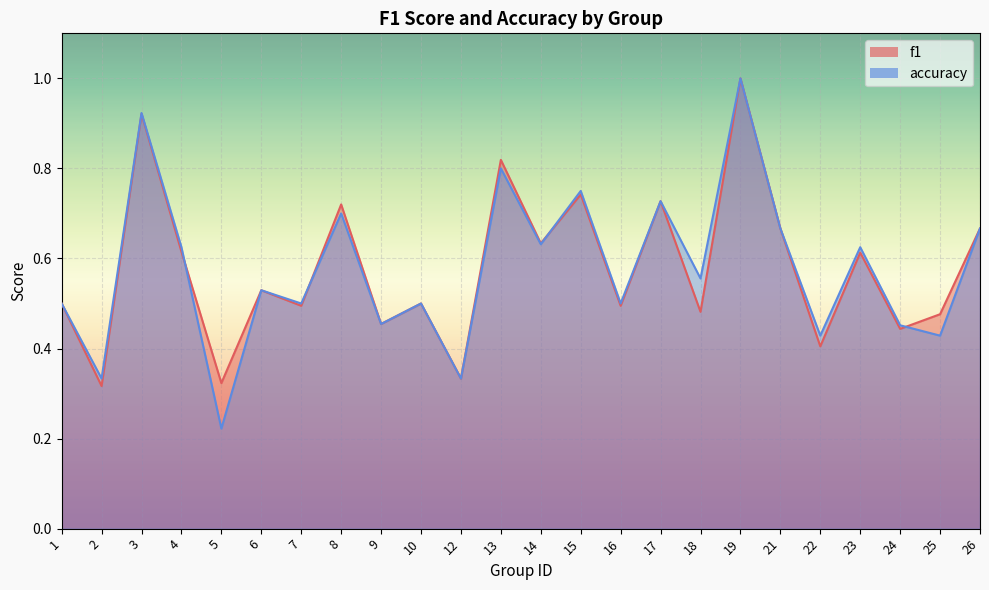

List the labels in order of accuracy value, smallest first.

5, 2, 12, 22, 25, 24, 9, 1, 7, 10, 16, 6, 18, 4, 23, 14, 21, 26, 8, 17, 15, 13, 3, 19